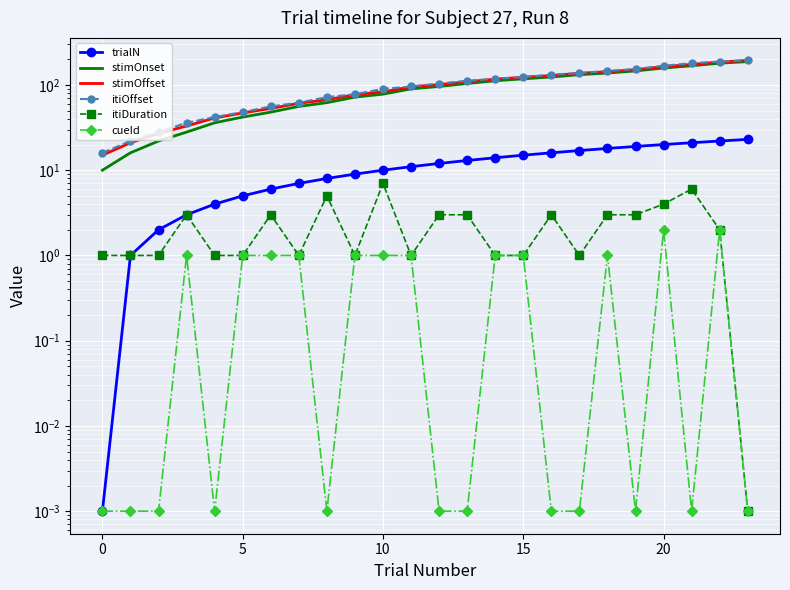

The value of itiOffset at 12 is 30.8. True or false?

False